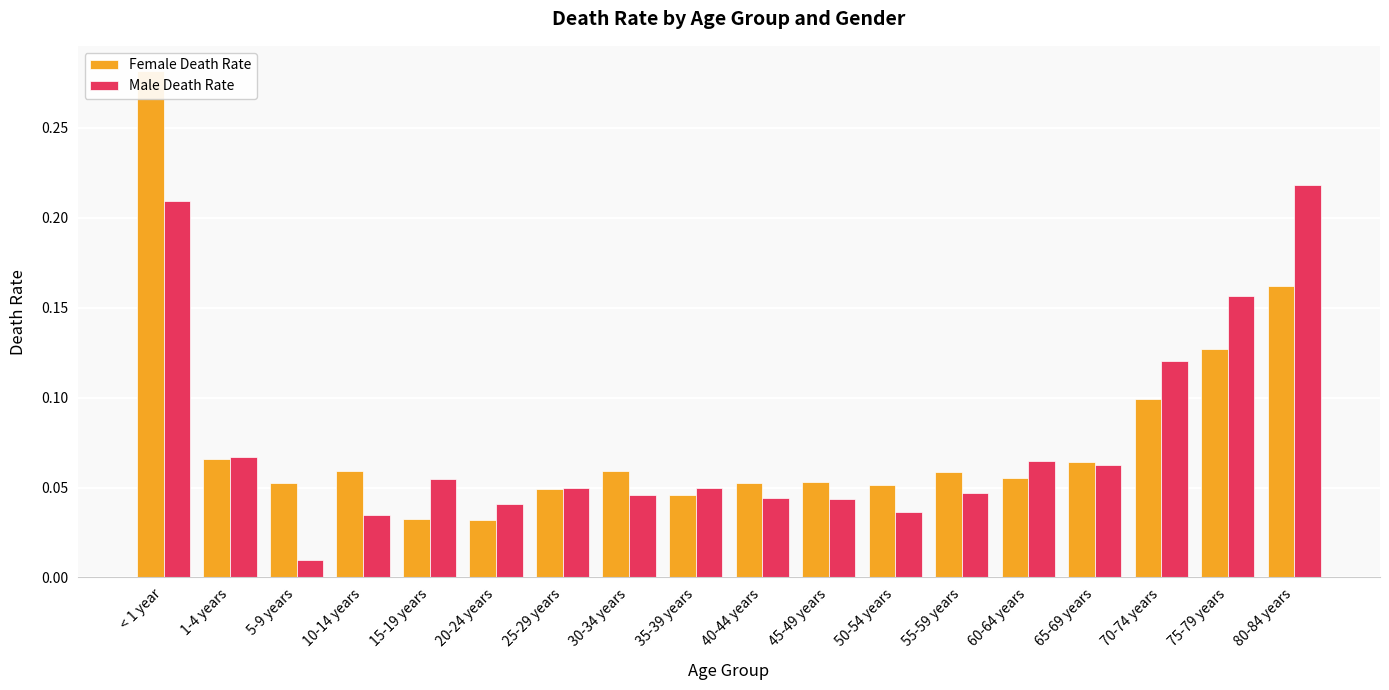

What is the value of the Female Death Rate bar at the 18th from the left?

0.2